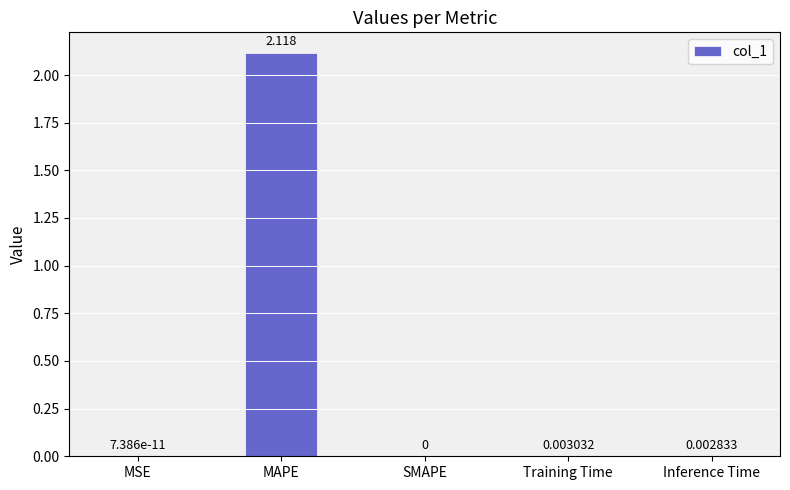

True or false: the data shows 0.0 at Training Time.

True